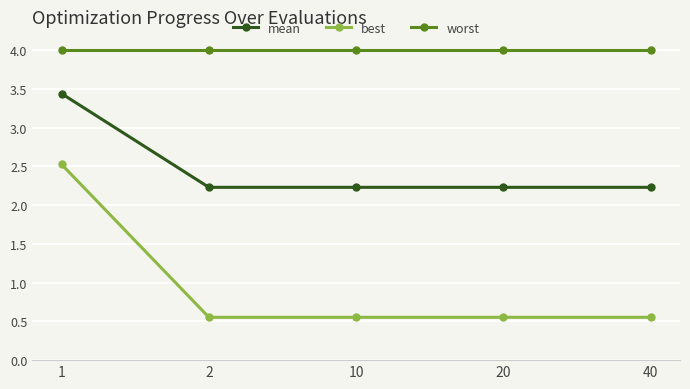

List the series in order of their peak value, lowest first.

best, mean, worst